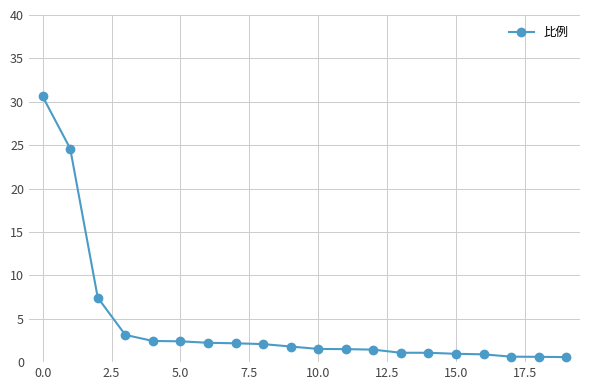

What is the greatest value displayed?

30.6